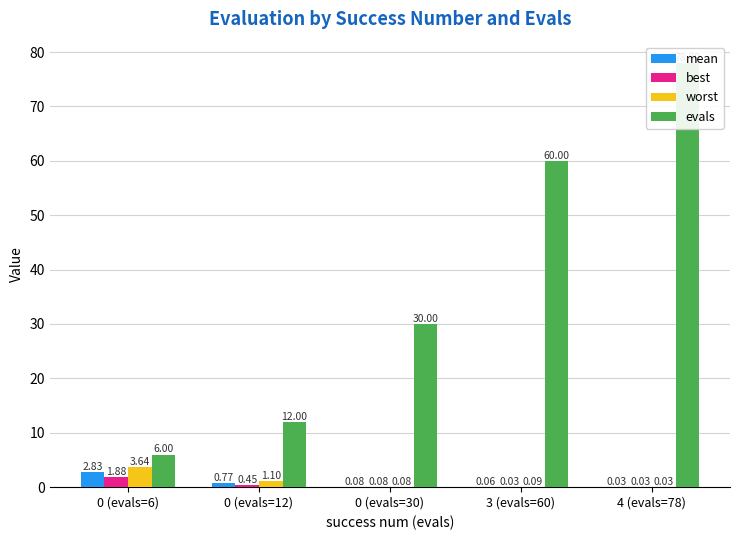

Which series has the largest total across all categories?

evals